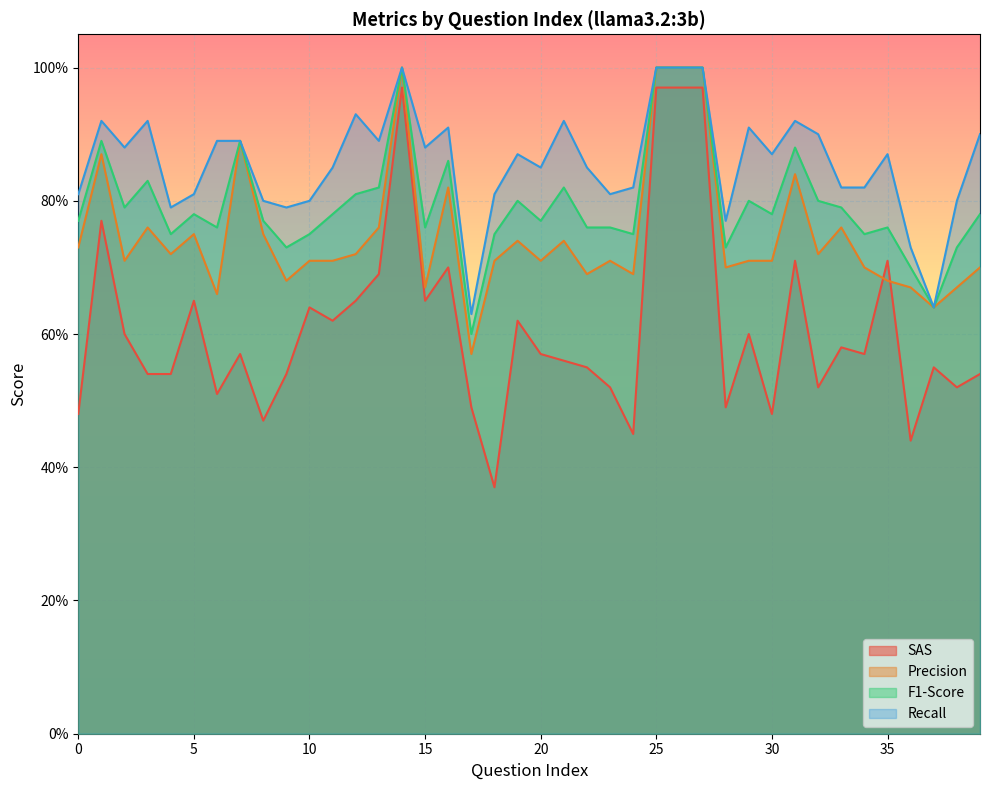

What is the smallest value displayed?

0.4